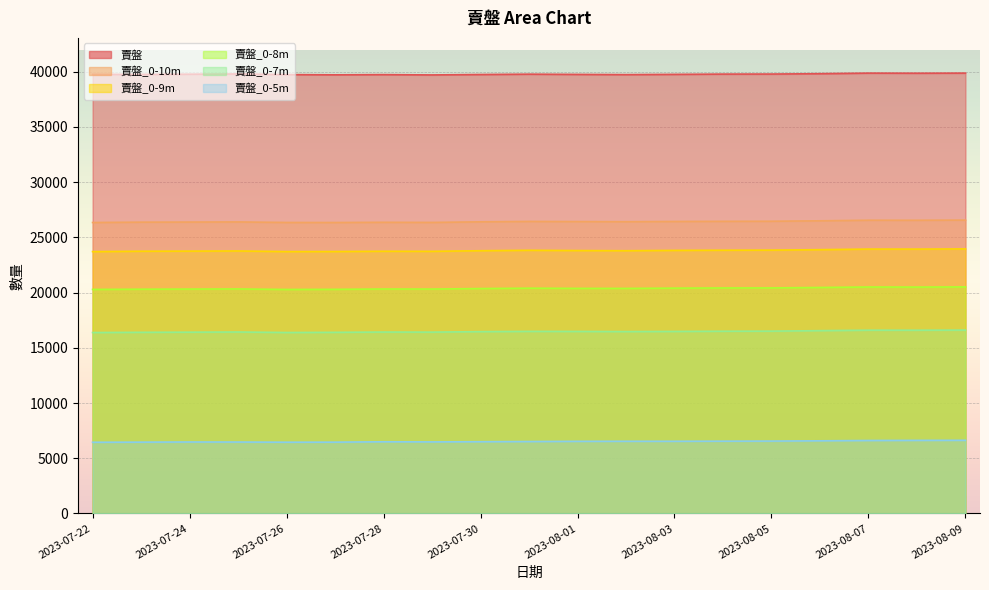

How many lines are shown in the chart?

6